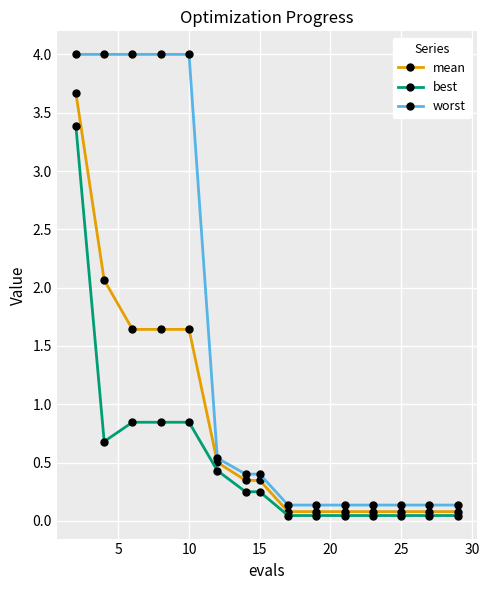

What is the value of the mean point at the 12th from the left?

0.1